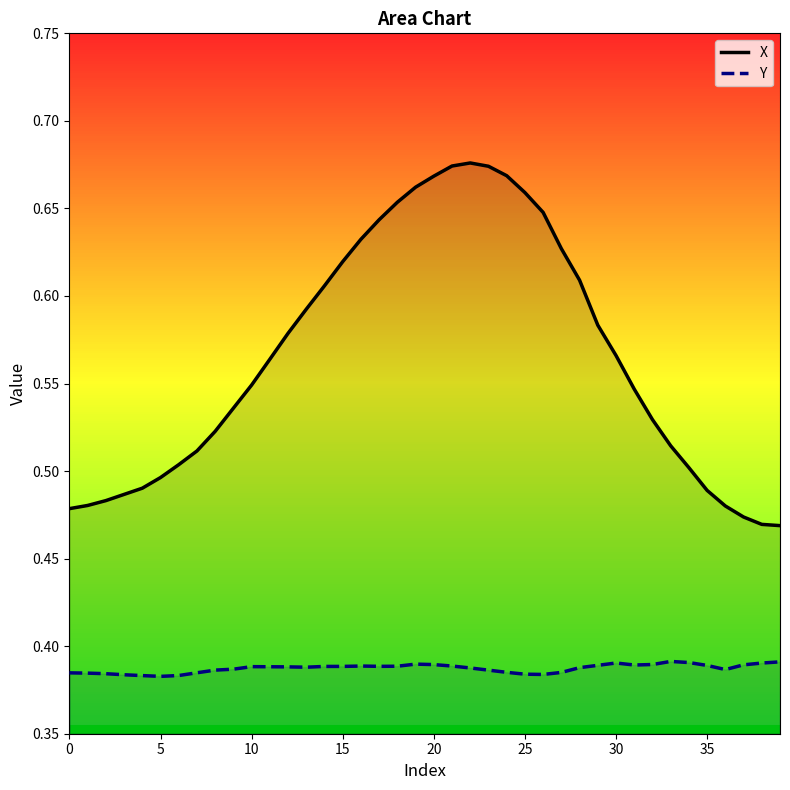

What is the label of the 30th point from the left?

29